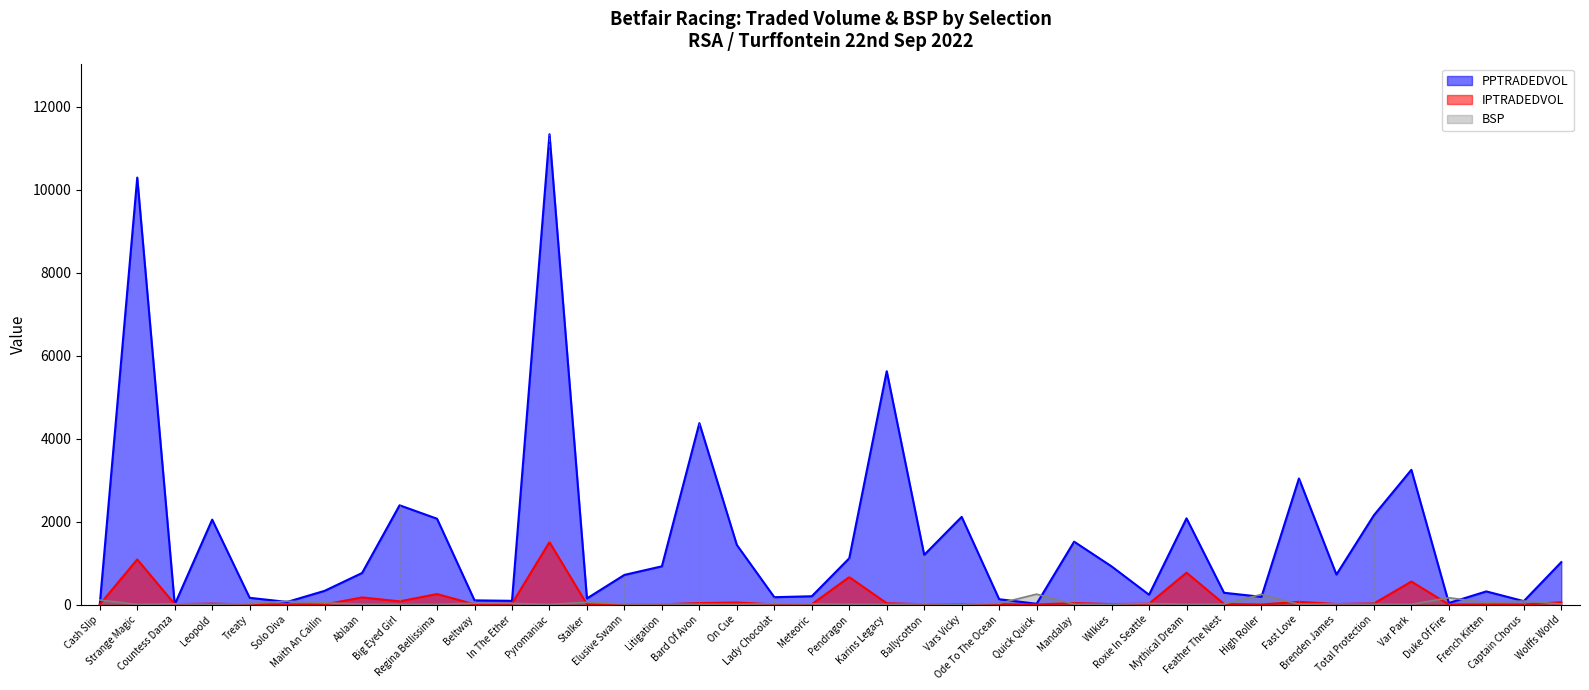

What is the spread (max minus min) of values at Stalker?

140.4